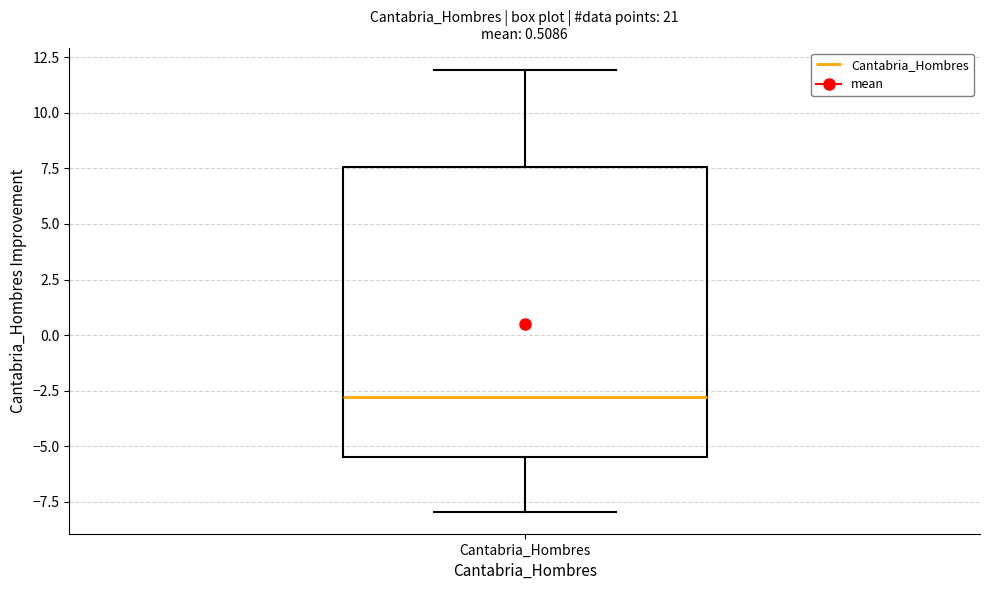

Where is the upper edge of the box for Cantabria_Hombres on the y-axis? The values are not printed on the chart, so give them approximately, as read against the axis.

7.5